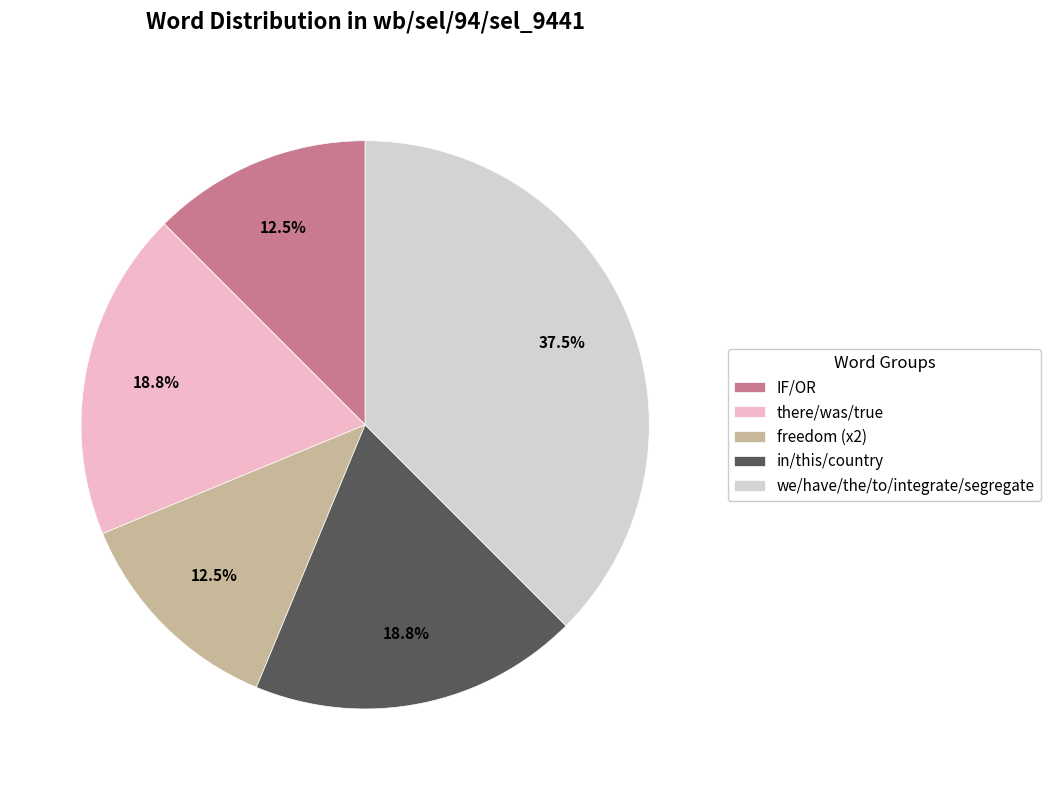

Does IF/OR represent more than half of the total?

No